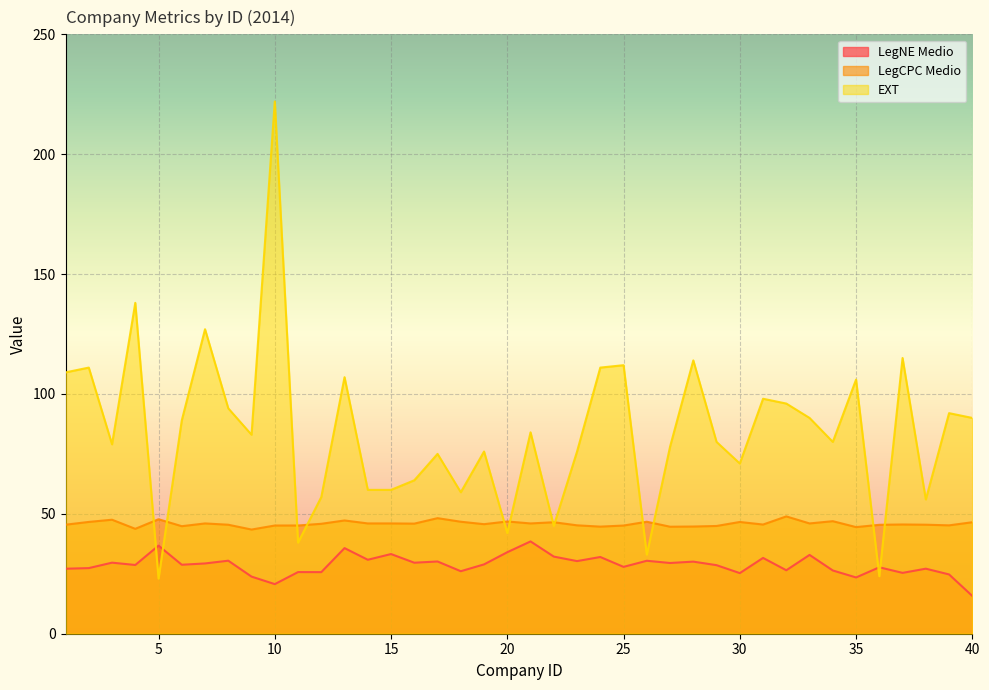

What is the difference between the LegCPC Medio values at 5 and 13?

0.5